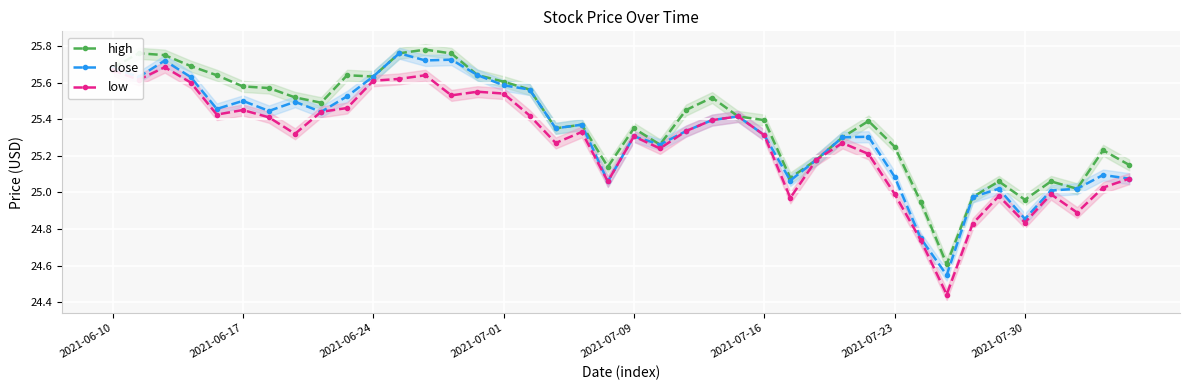

True or false: close has more than 2 points higher than both neighbors.

True